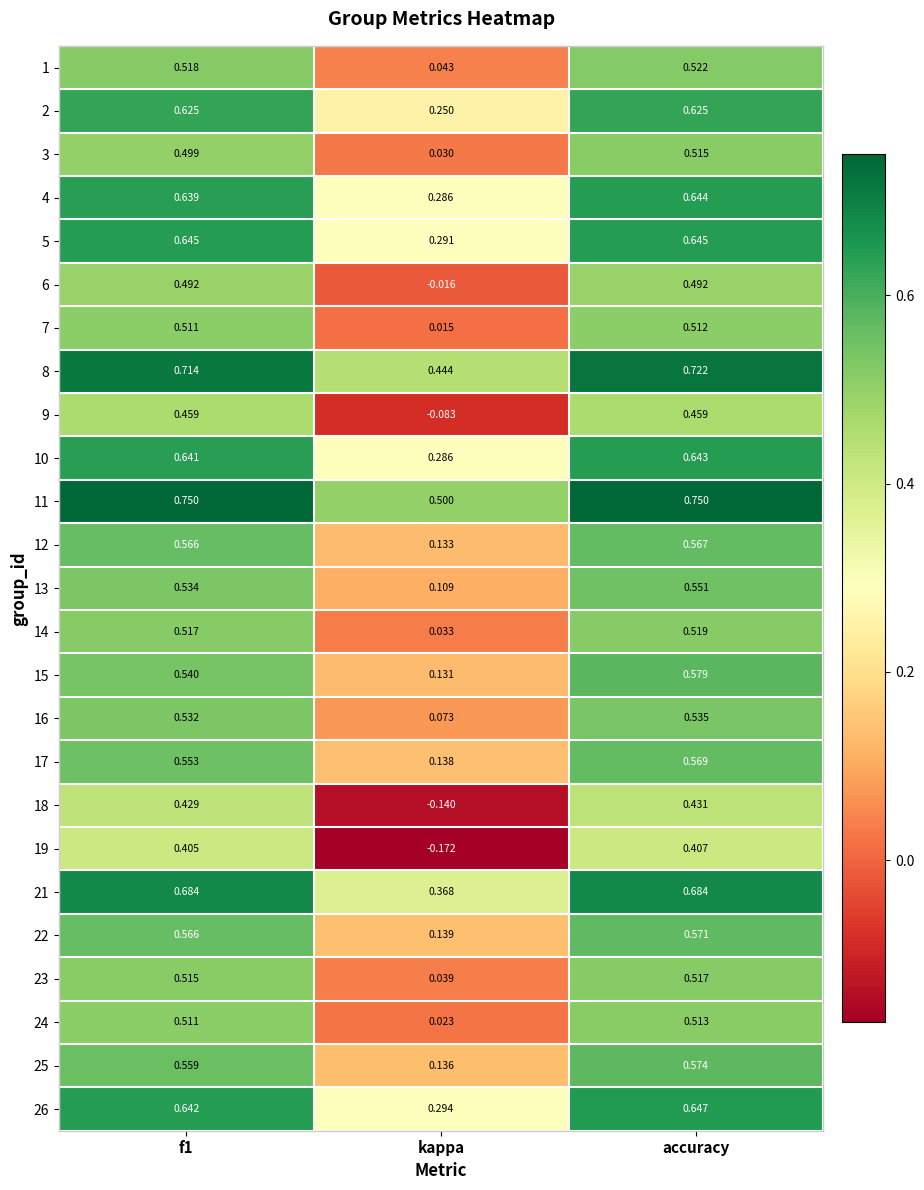

Where is 26 nearest to the value 0?

kappa